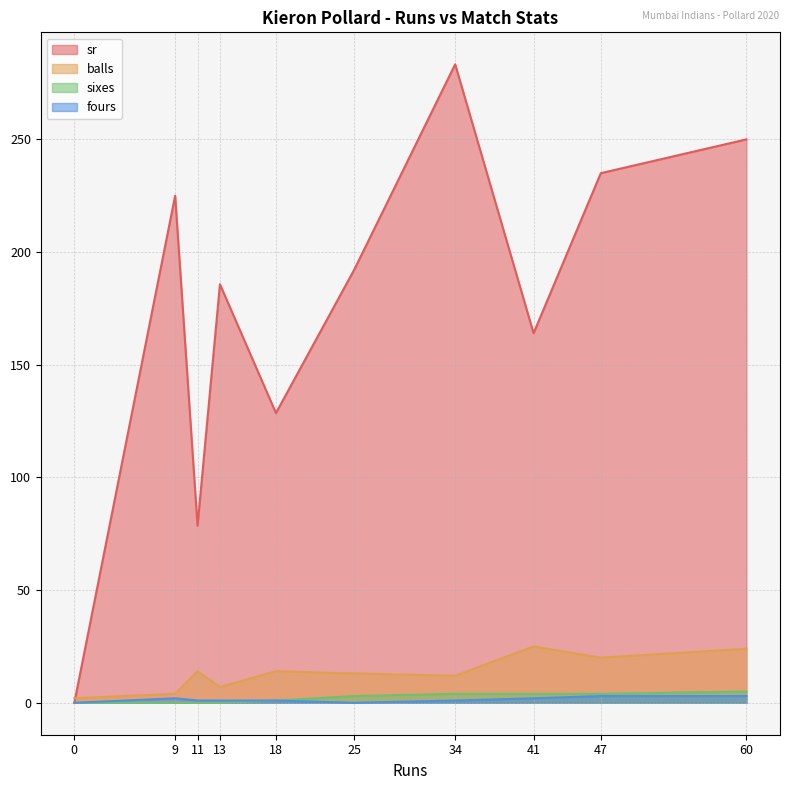

Which series has the largest range (max minus min)?

sr